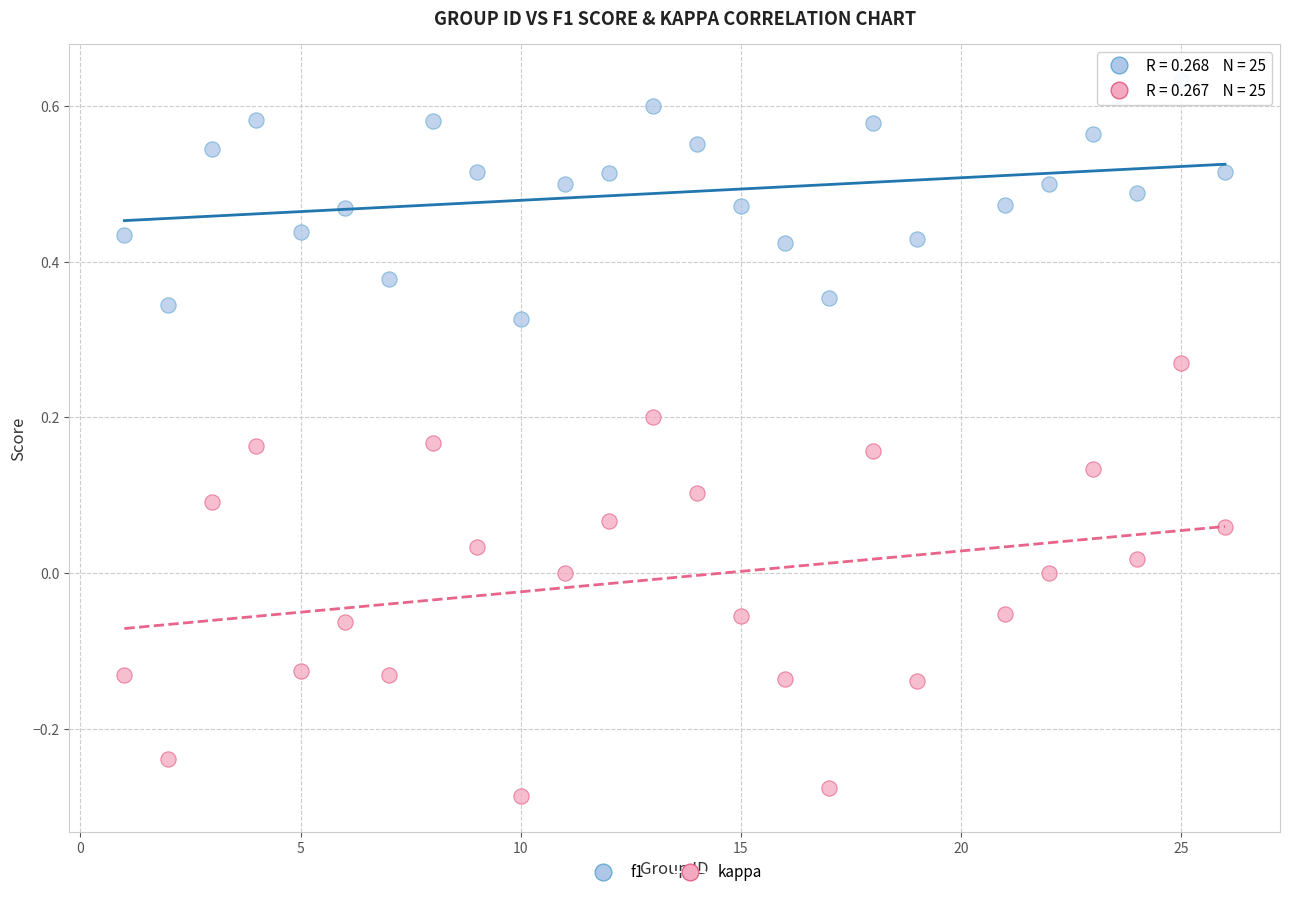

Across all data points, what is the range of X values (max minus min)?

25.0